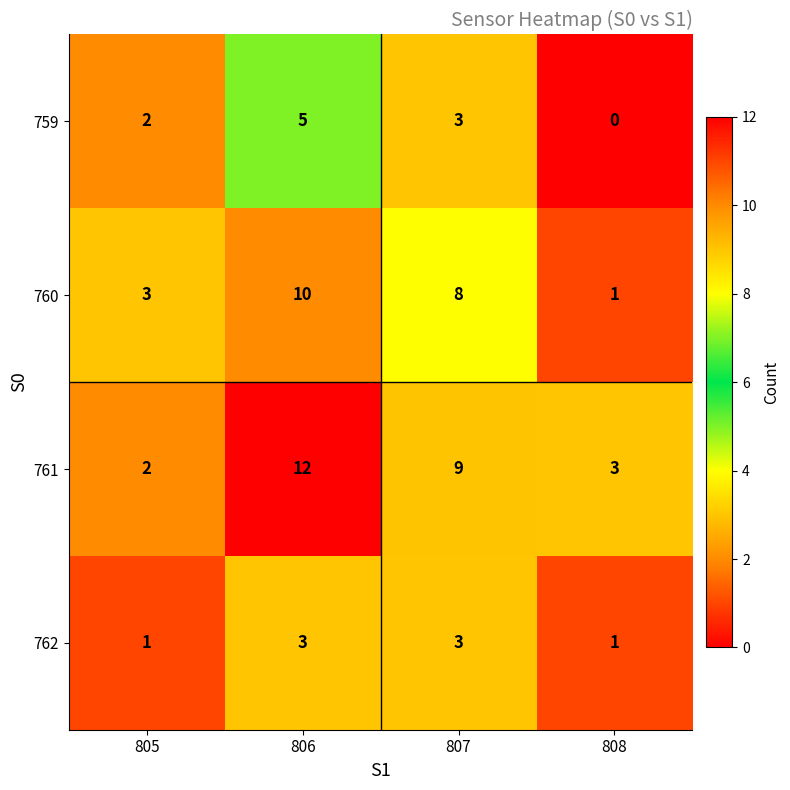

Rank the series by their maximum value, from highest to lowest.

761, 760, 759, 762